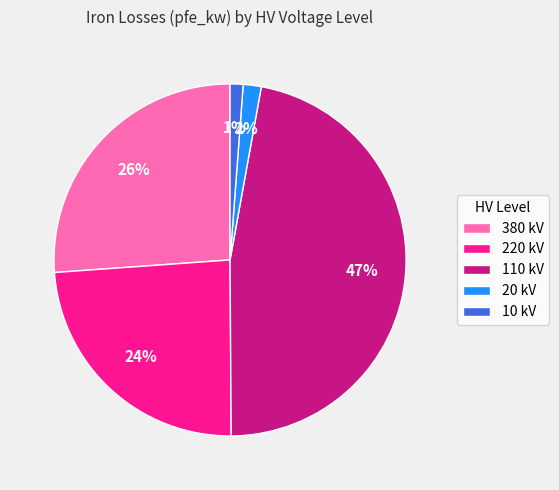

How many segments does this pie chart have?

5